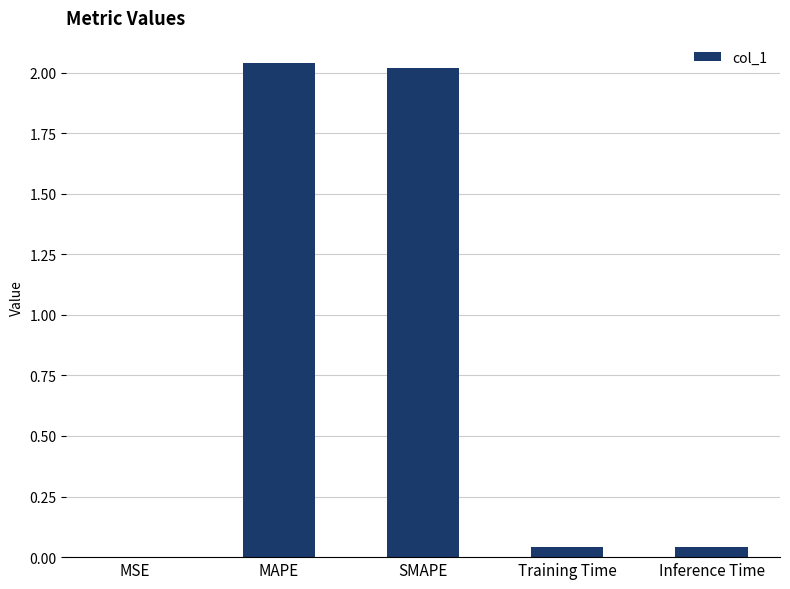

The chart shows a value of 0.0 at Inference Time. True or false?

True